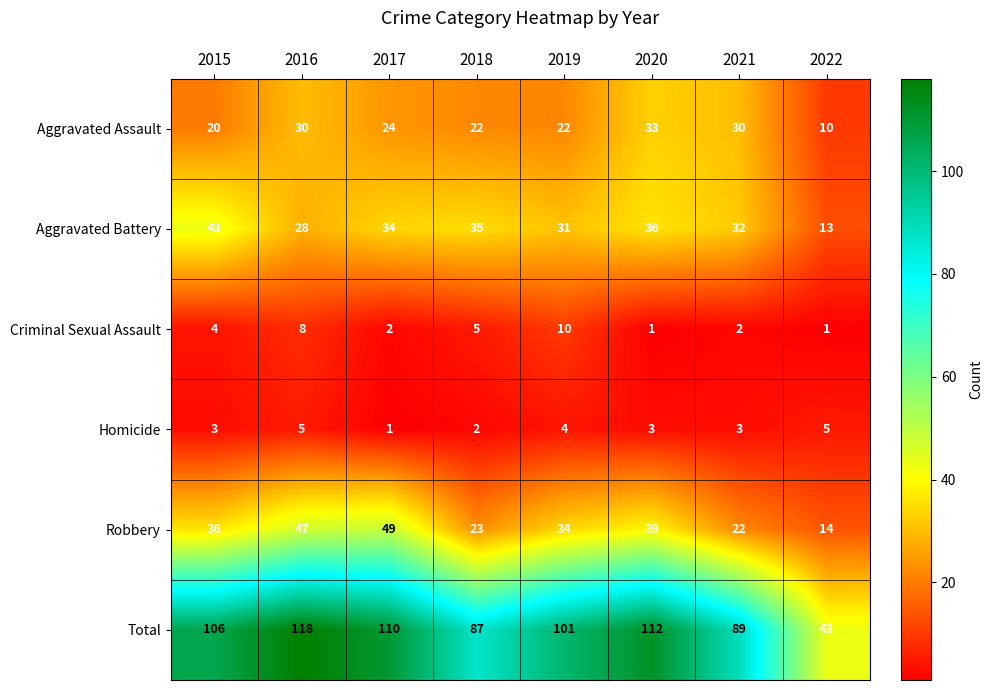

Where is Robbery nearest to the value 31?

2019